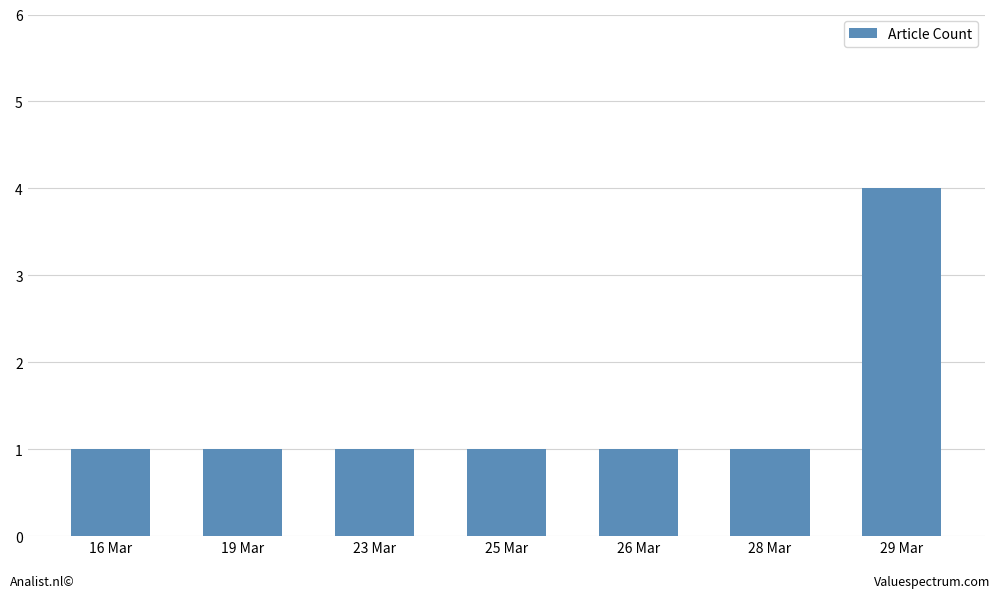

What is the sum of the values at 26 Mar and 23 Mar?

2